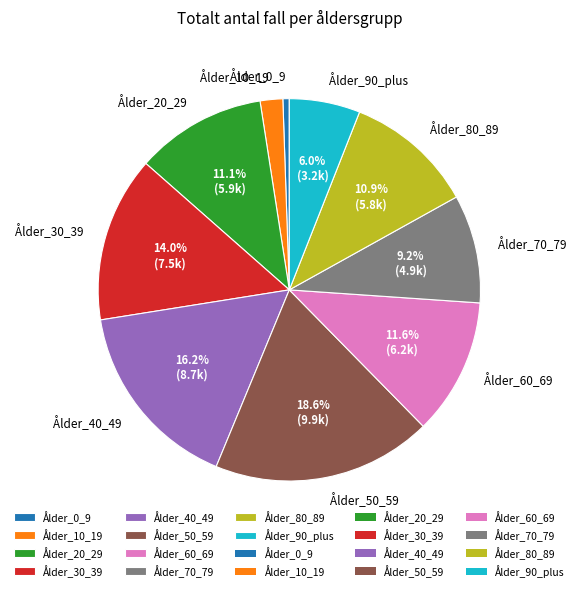

Which category has the biggest portion of the pie?

Ålder_50_59